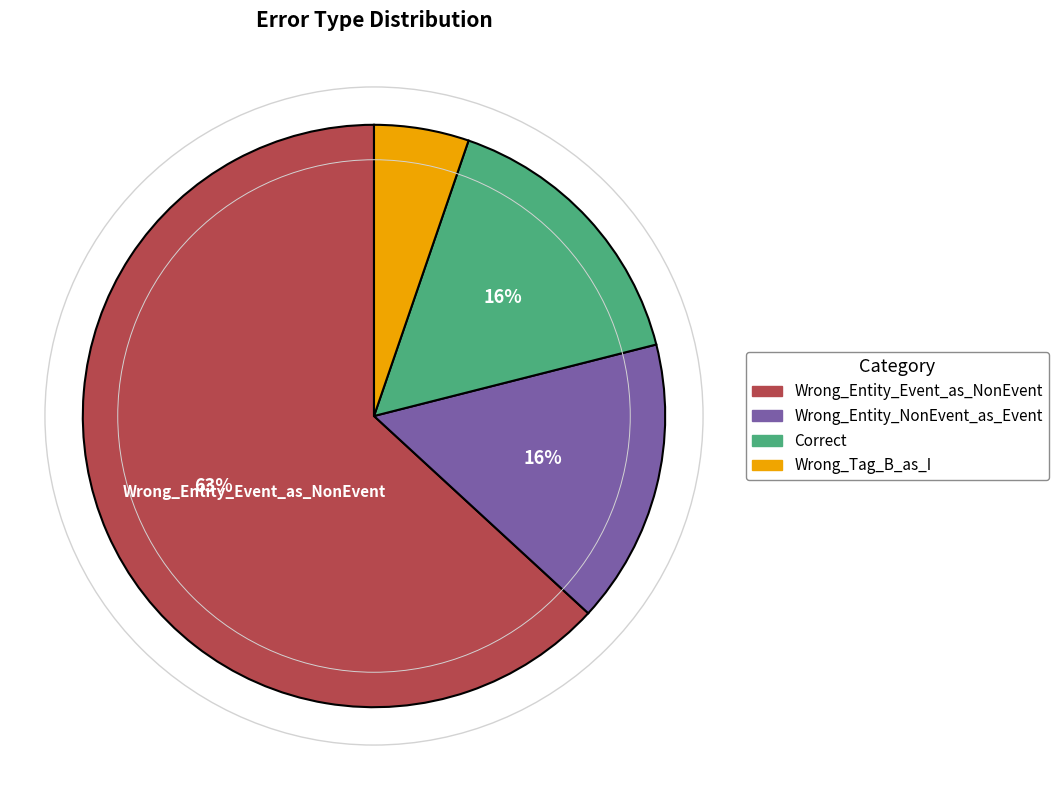

Count the number of slices in the pie.

4